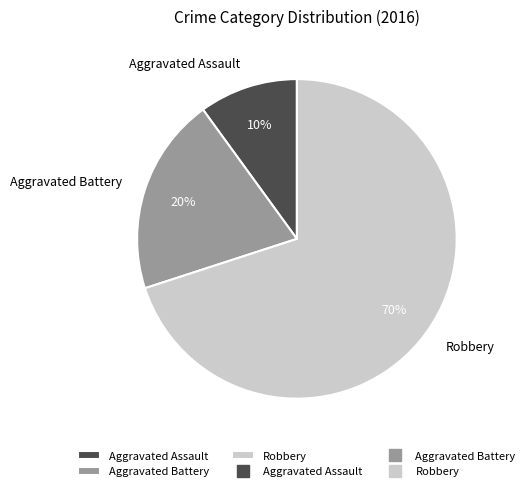

How many slices are in this pie chart?

3